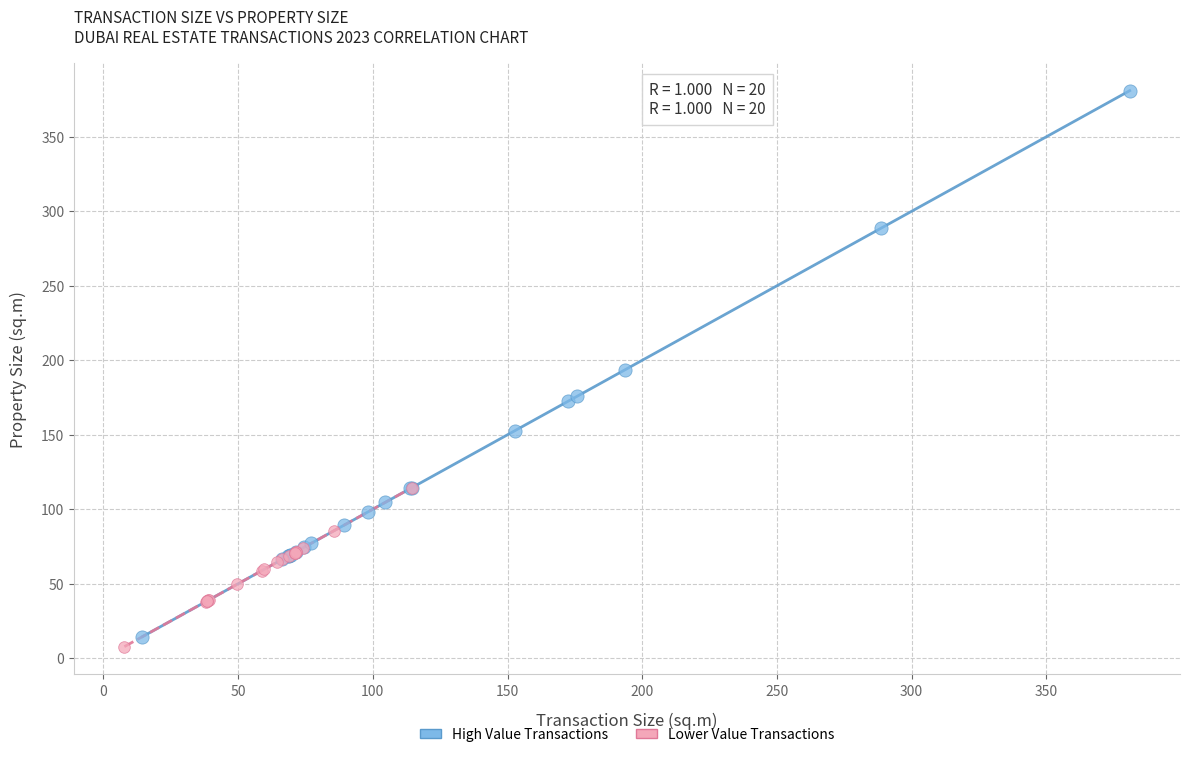

Which series contains the highest Y value?

High Value Transactions